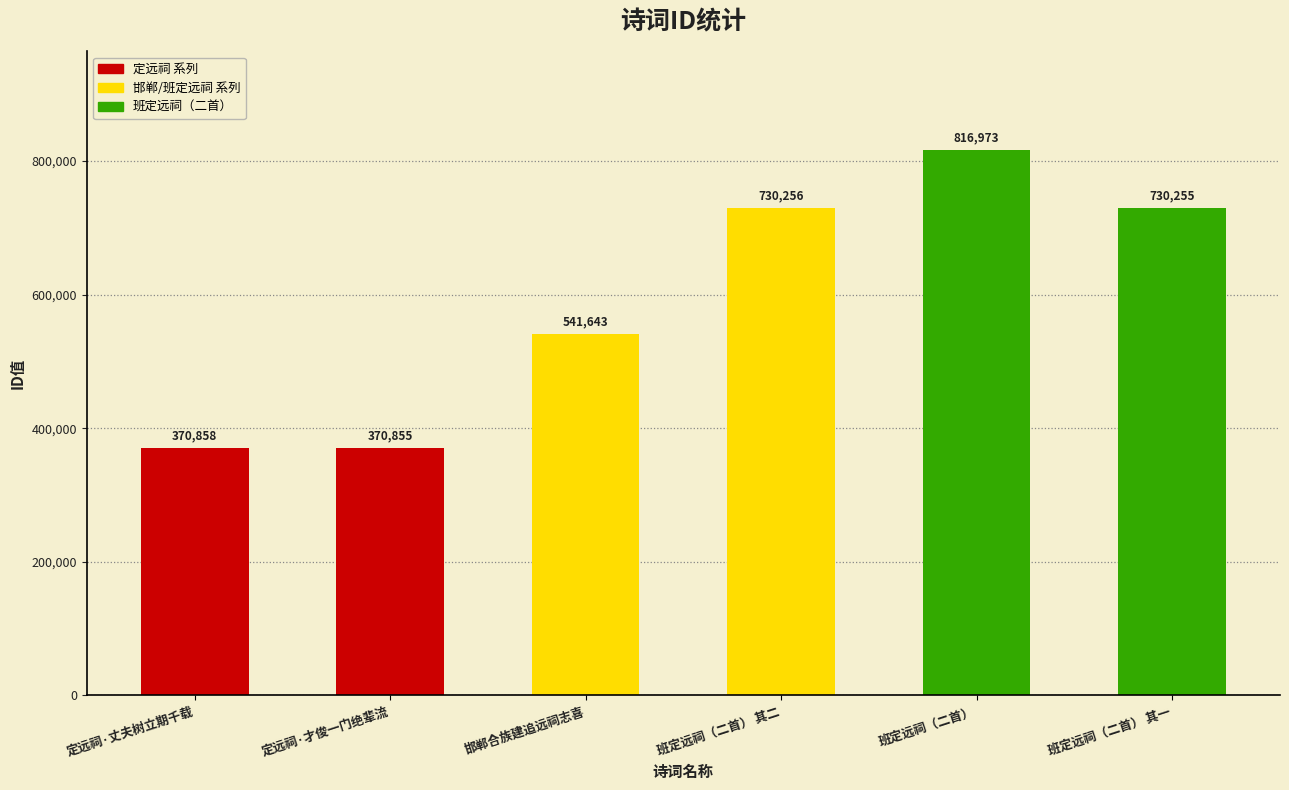

What position from the right is 邯郸合族建追远祠志喜?

4